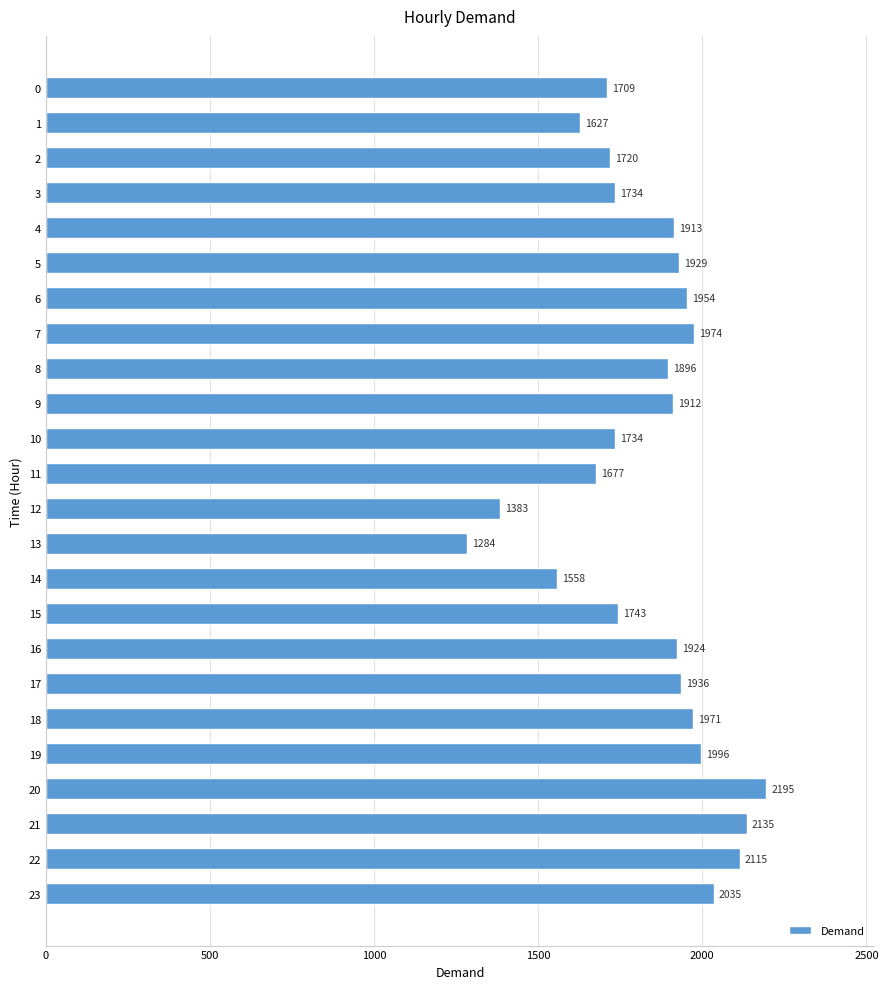

What is the smallest value displayed?

1284